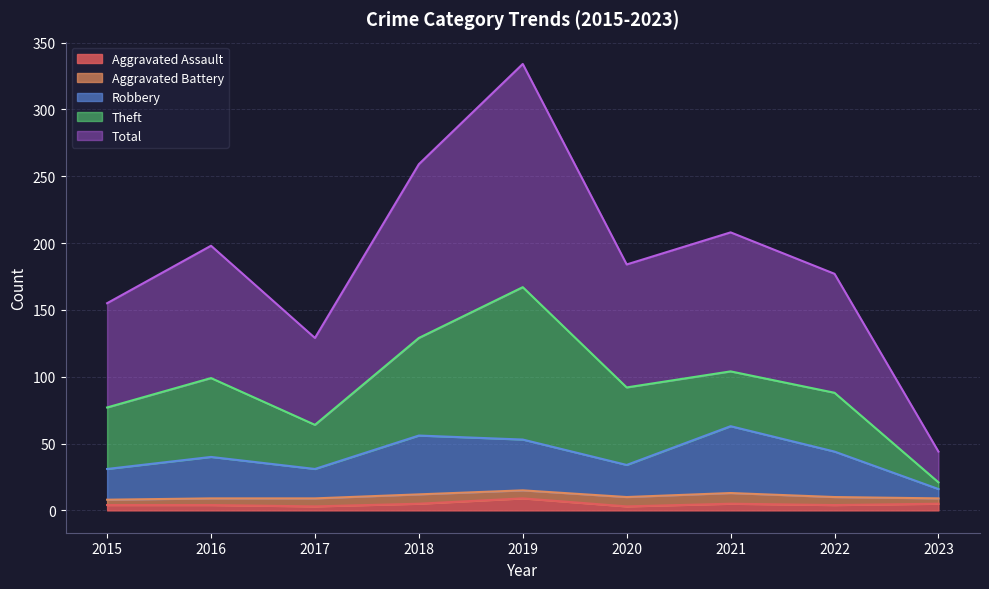

How many interior local peaks does the Total series have?

3